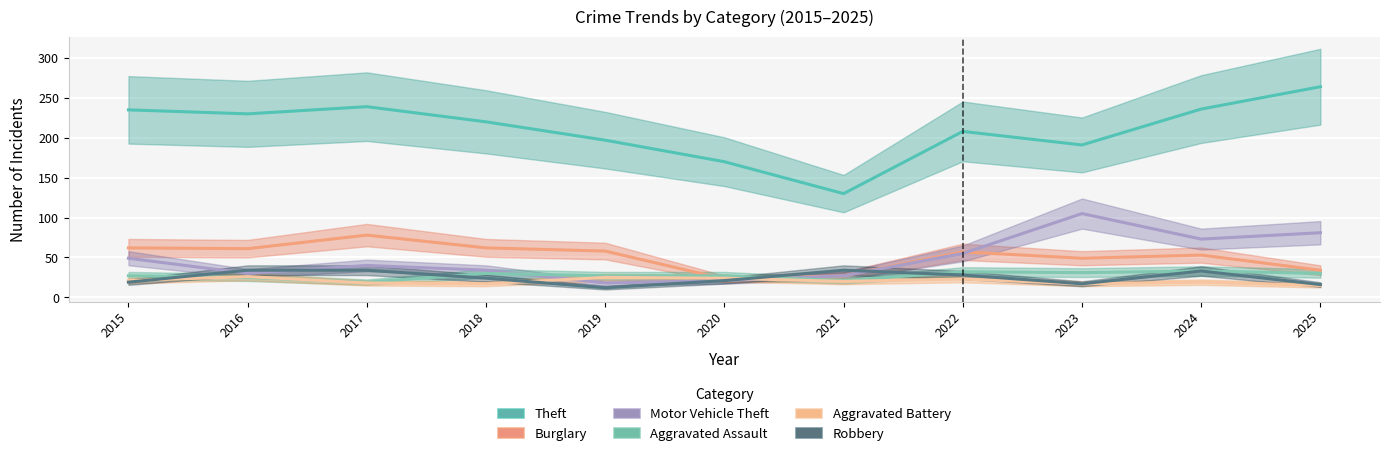

Reading left to right, list all the values displayed in this chart.

Theft: 235	230	239	220	197	170	130	208	191	236	264
Burglary: 62	61	78	62	58	23	27	57	49	53	34
Motor Vehicle Theft: 49	30	40	34	18	21	27	55	105	73	81
Aggravated Assault: 27	25	19	30	27	27	21	32	31	33	30
Aggravated Battery: 21	26	18	17	25	24	20	23	17	19	15
Robbery: 19	34	34	24	12	21	34	28	17	33	16